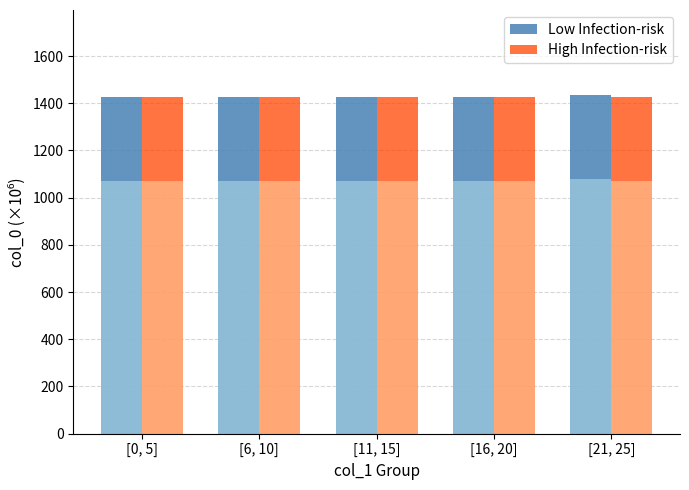

Reading right to left, list all the values displayed in this chart.

Low Infection-risk: [21, 25]=1436.5	[16, 20]=1428.4	[11, 15]=1428.4	[6, 10]=1428.4	[0, 5]=1427.9
High Infection-risk: [21, 25]=1428.5	[16, 20]=1428.4	[11, 15]=1428.4	[6, 10]=1428.4	[0, 5]=1426.5